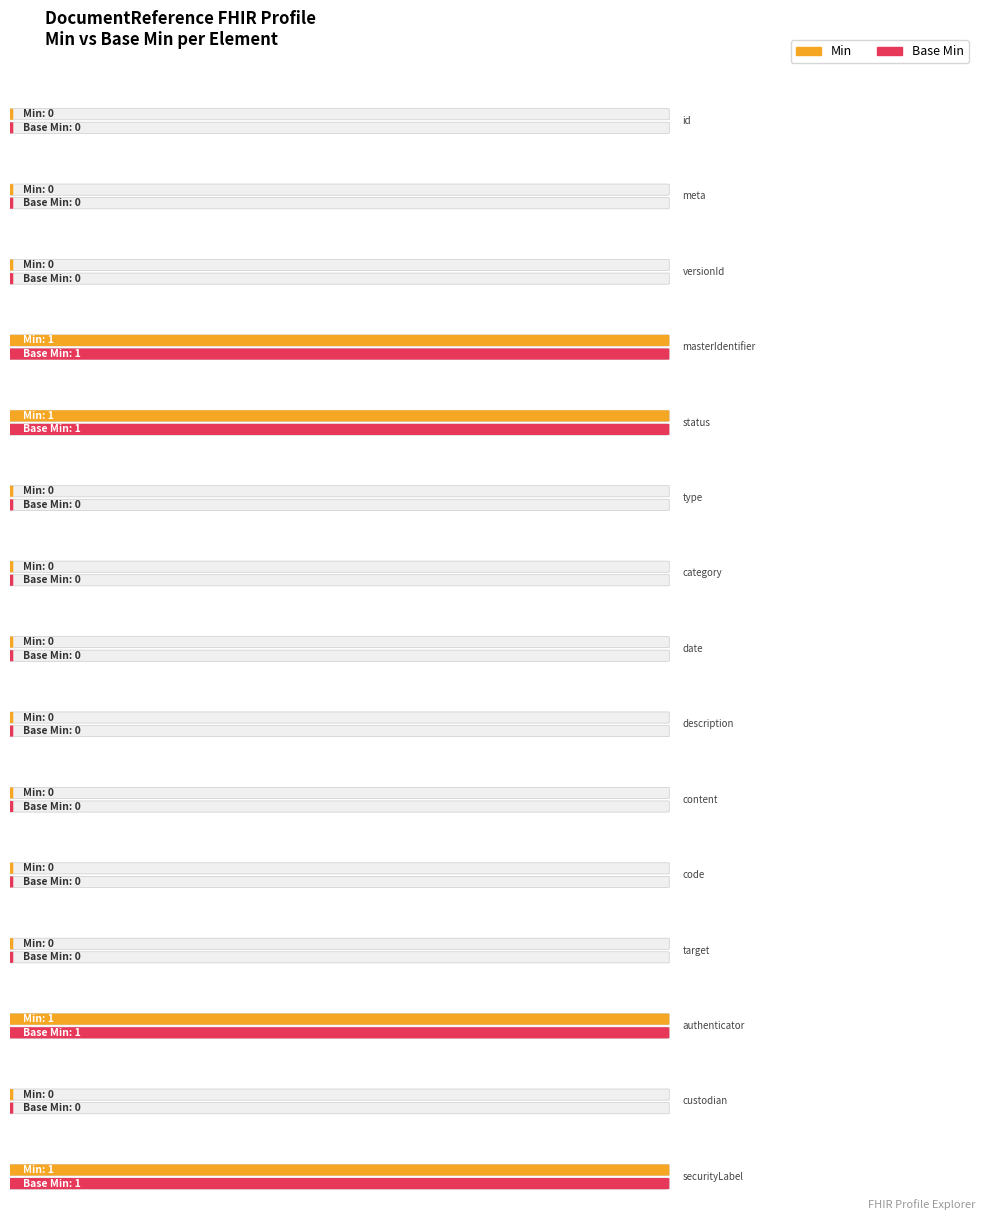

Rank the series at DocumentReference.type from lowest to highest value.

Min, Base Min